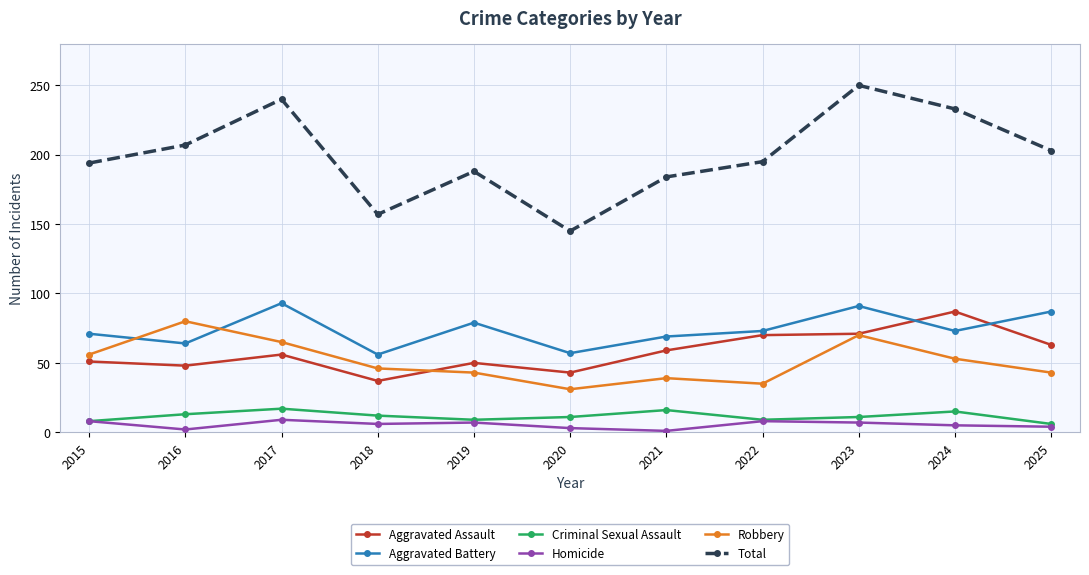

What is the sum of all Homicide values?

60